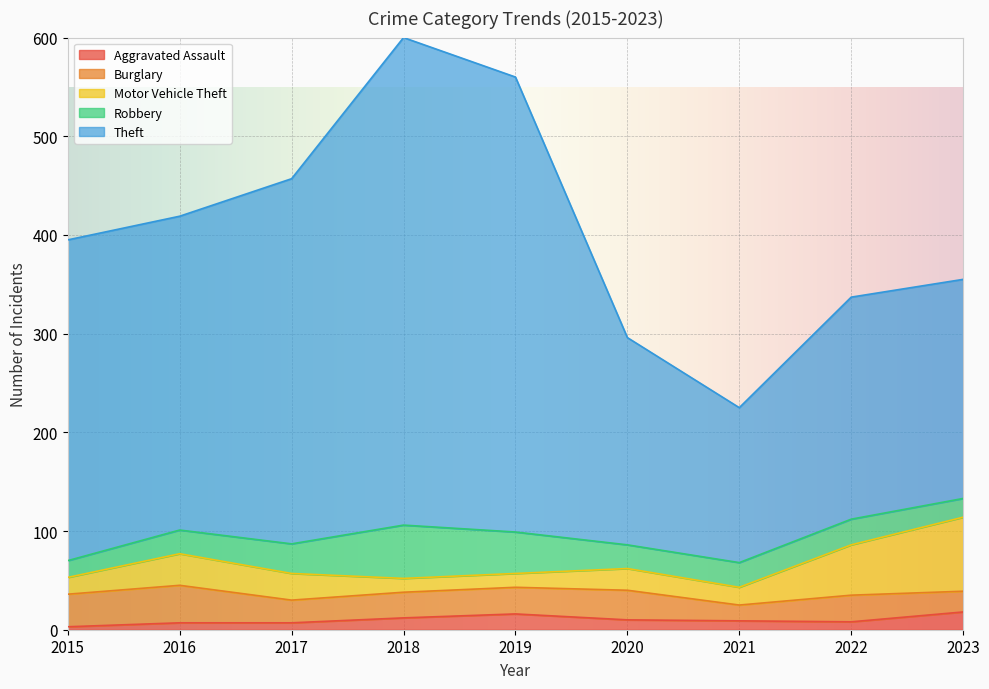

What are all the series names shown in the legend?

Aggravated Assault, Burglary, Motor Vehicle Theft, Robbery, Theft